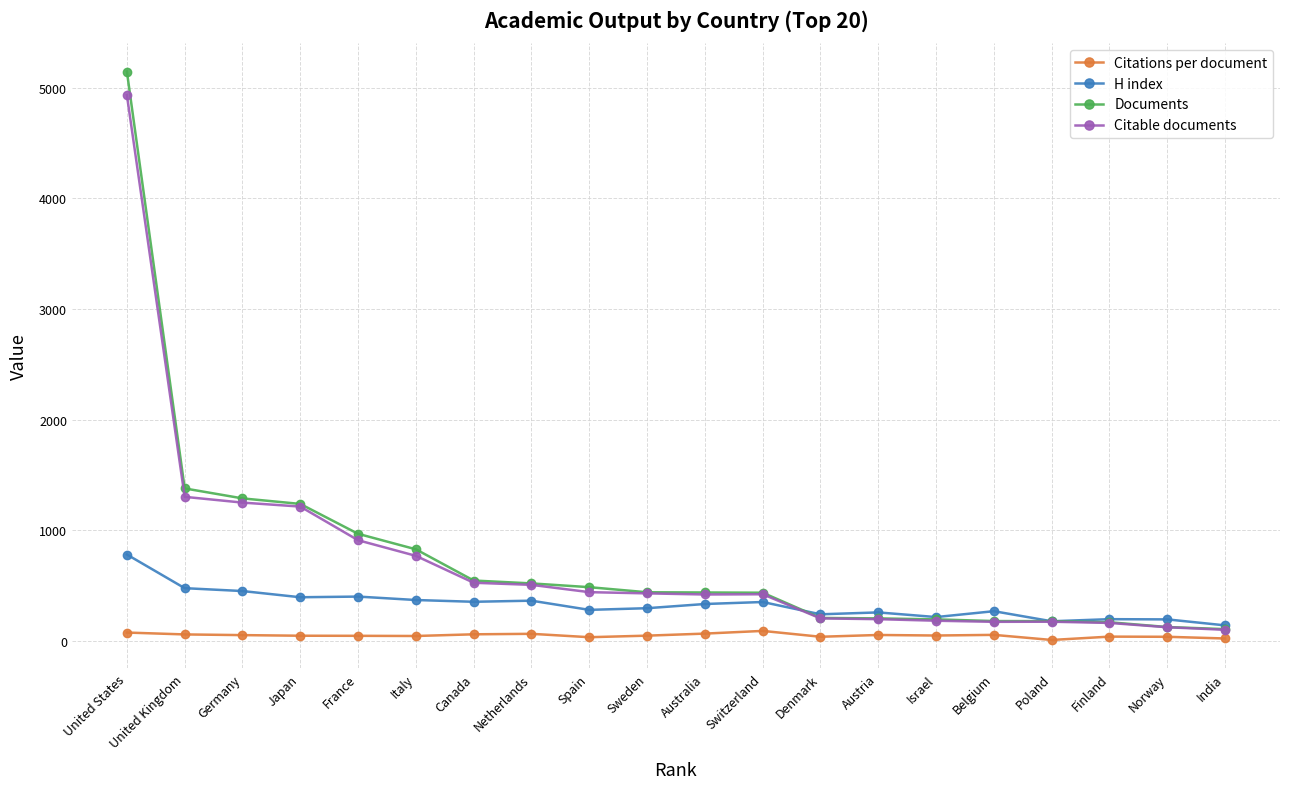

Which label corresponds to the largest value in the chart?

United States